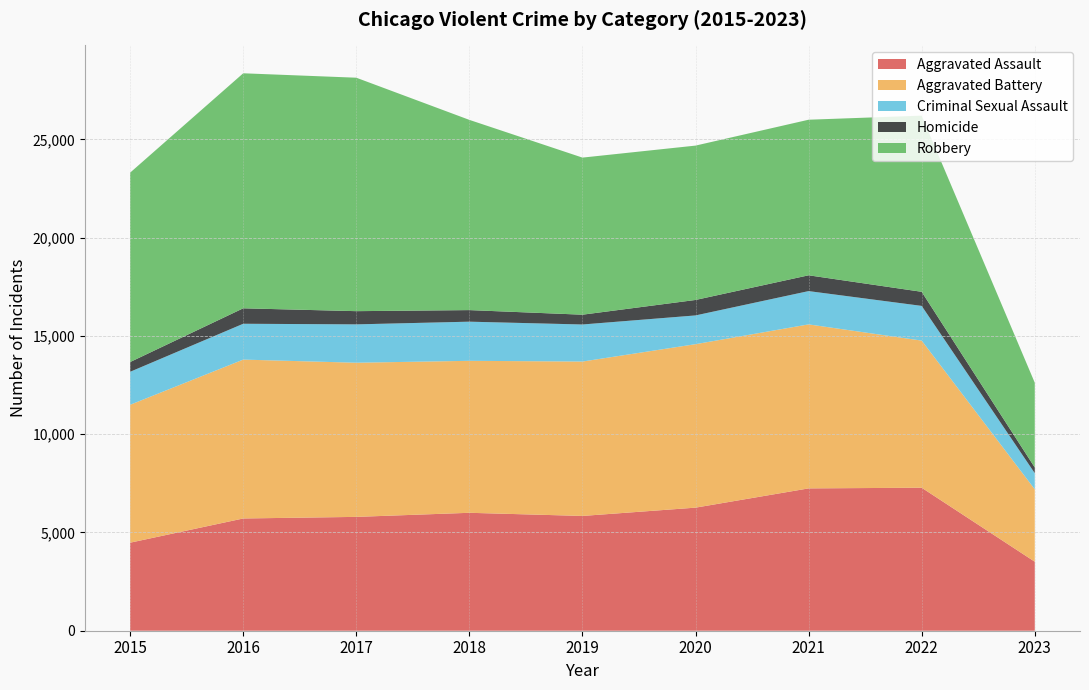

What is the difference between the maximum and minimum values in the Homicide series?

514